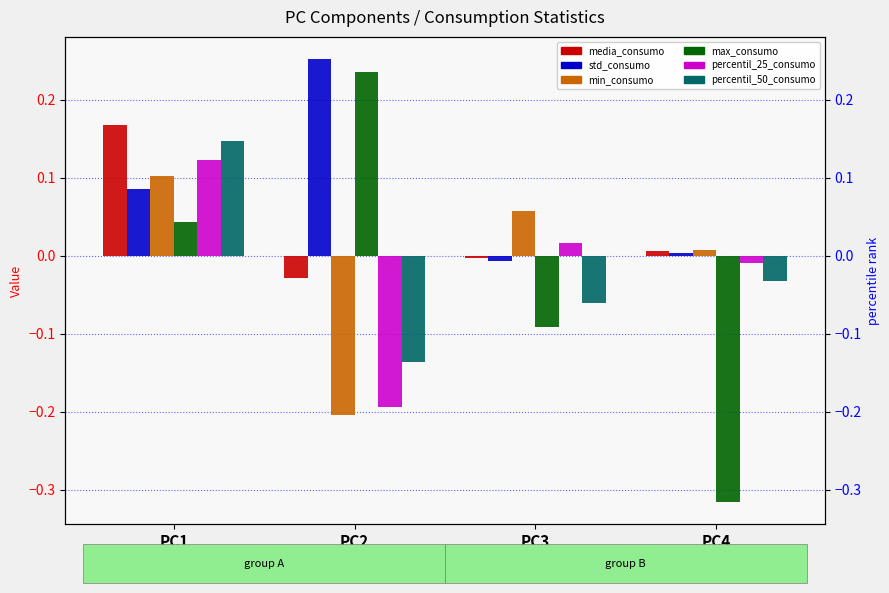

What is the value of the min_consumo bar at the 2nd from the left?

-0.2